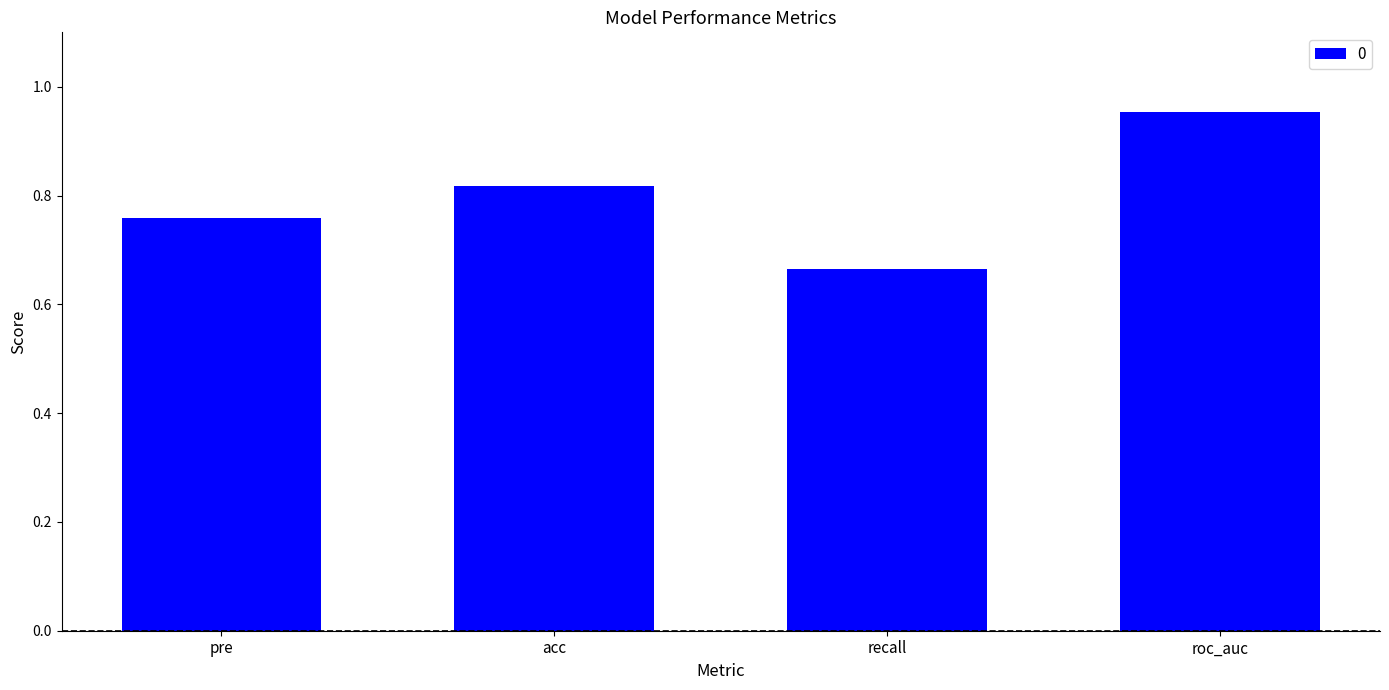

Does the chart contain stacked bars?

No